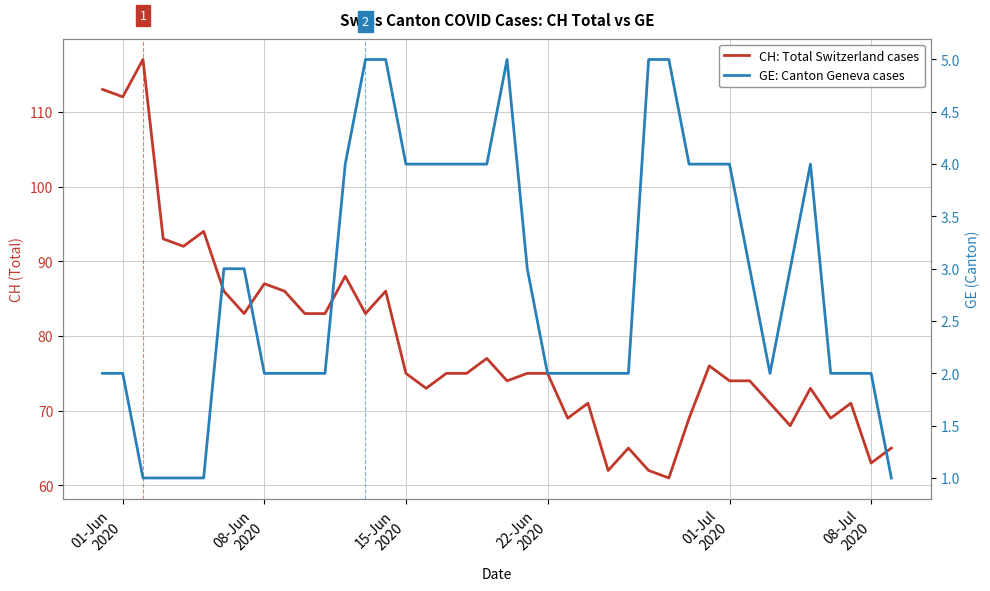

Which series has the largest total across all categories?

CH: Total Switzerland cases